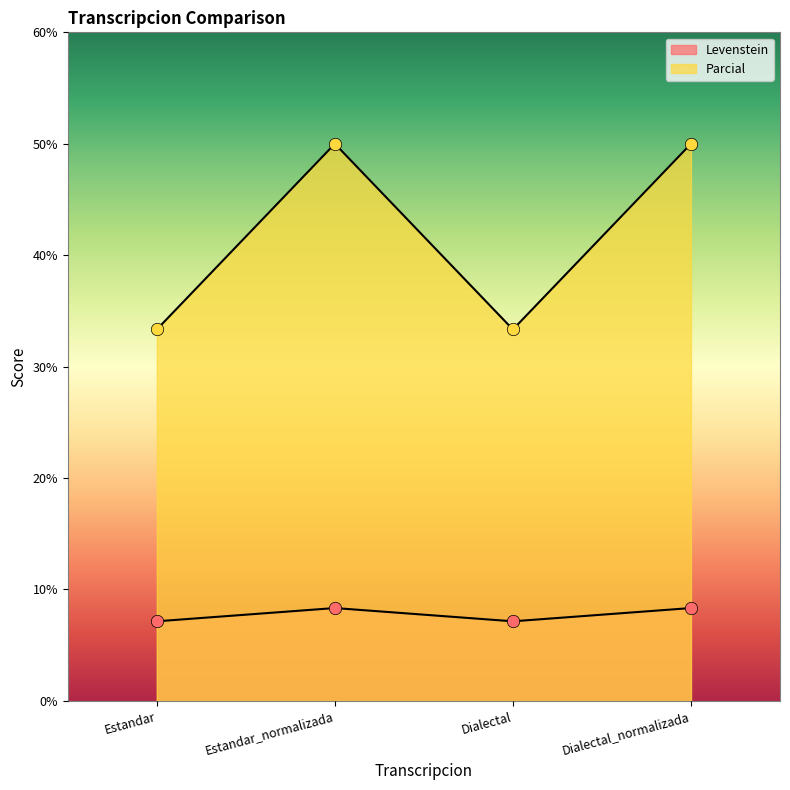

At how many categories does at least one series exceed 16?

4